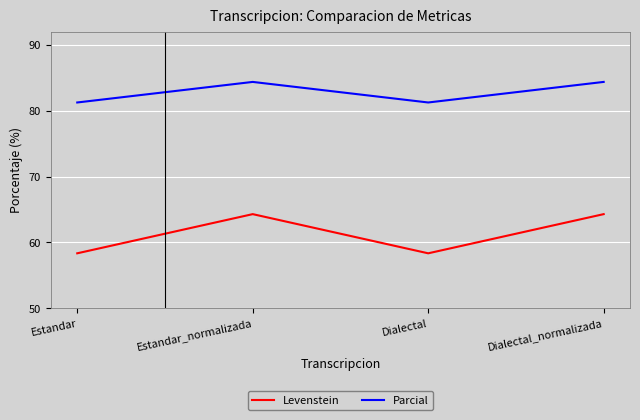

What is the sum of the Parcial values at Estandar and Dialectal_normalizada?

165.6